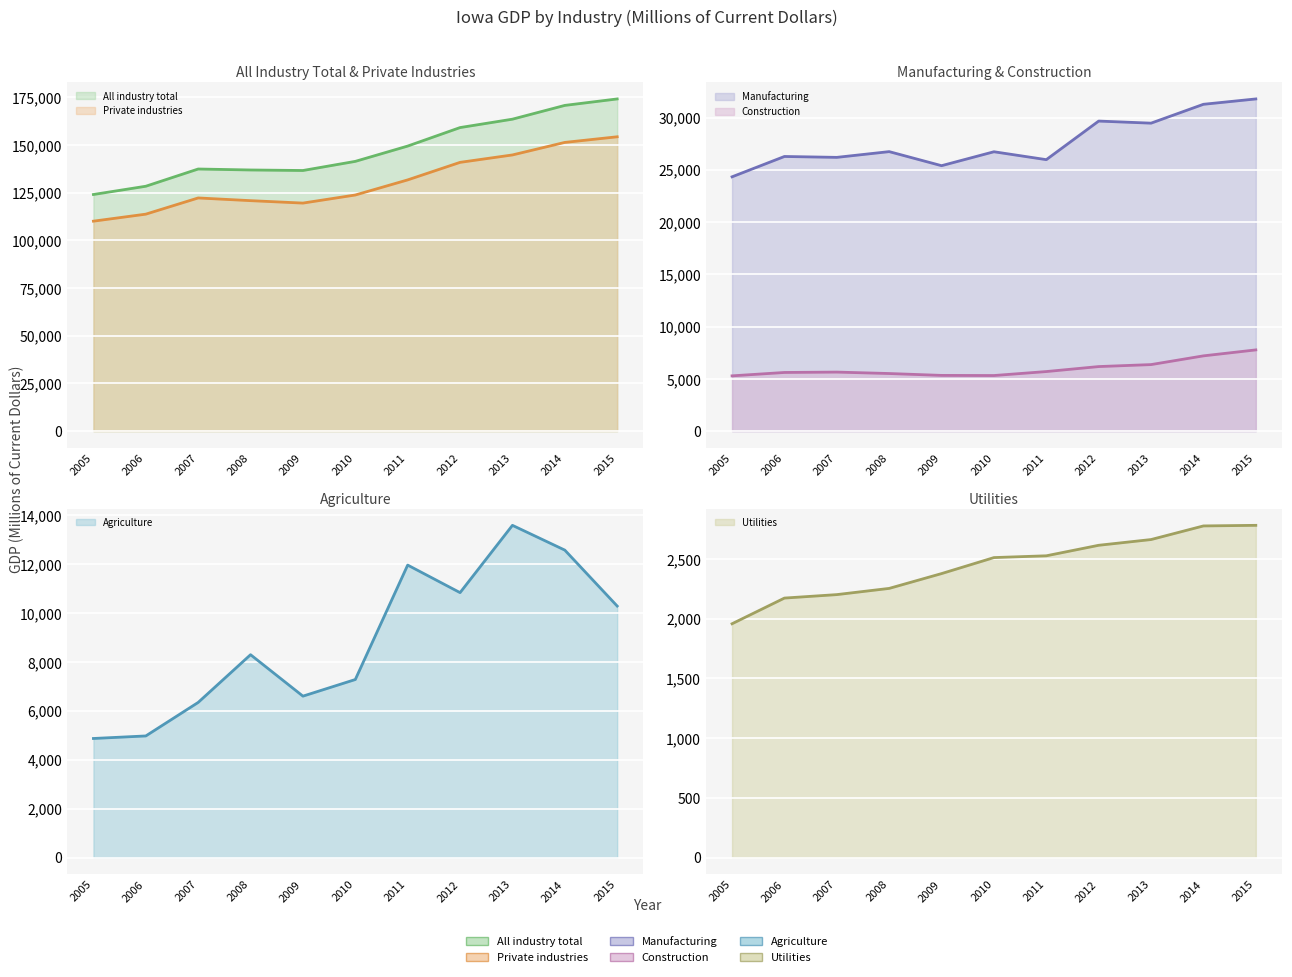

List the series in order of their peak value, lowest first.

Utilities, Construction, Agriculture, Manufacturing, Private industries, All industry total